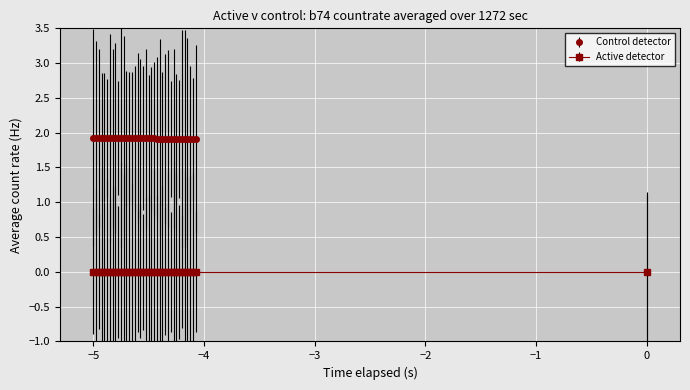

What is the maximum value shown in the chart?

1.9